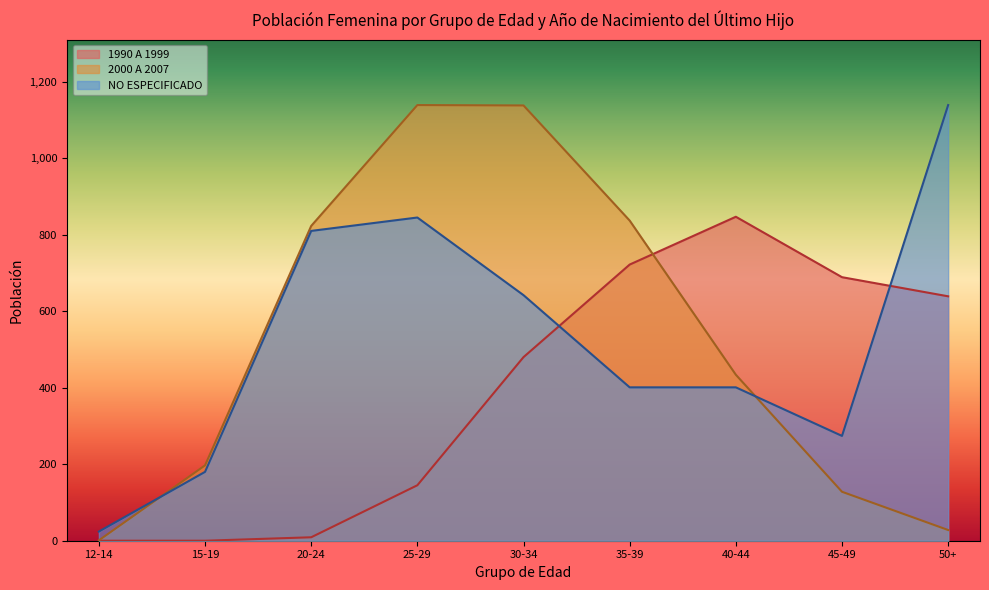

Between 25-29 and 15-19, which is larger?

25-29